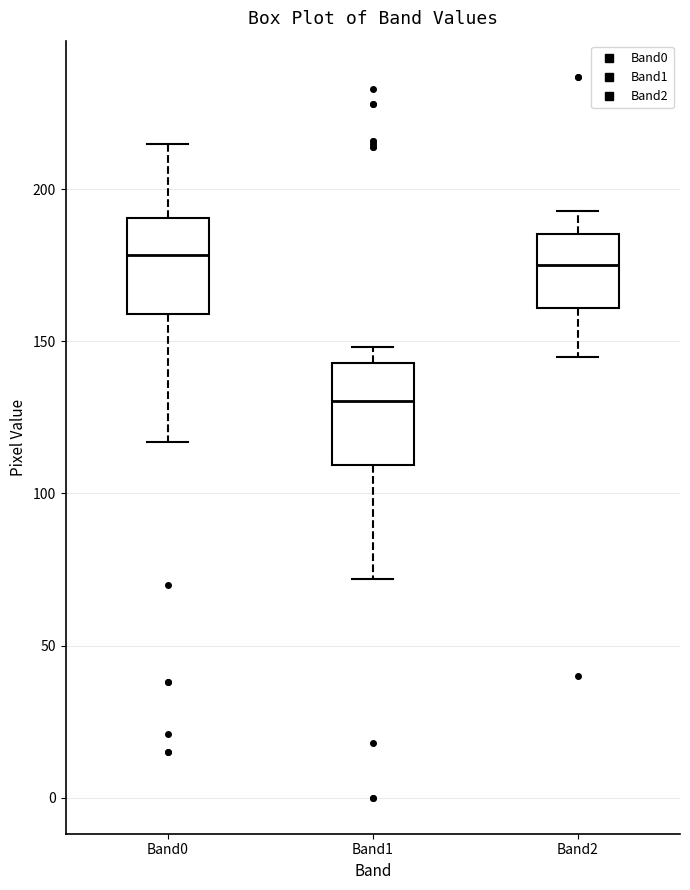

Which box has the lowest median line?

Band1